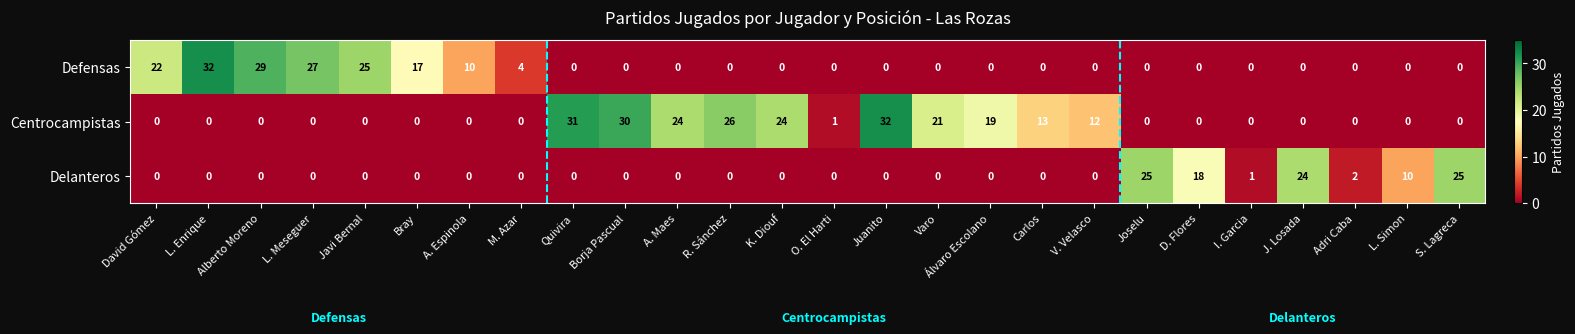

Read the Centrocampistas value at Varo, to the nearest 5.

20